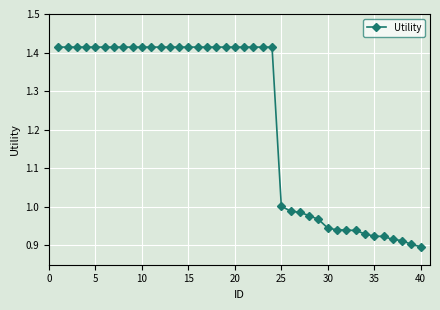

What is the difference between the maximum and second lowest values?

0.5